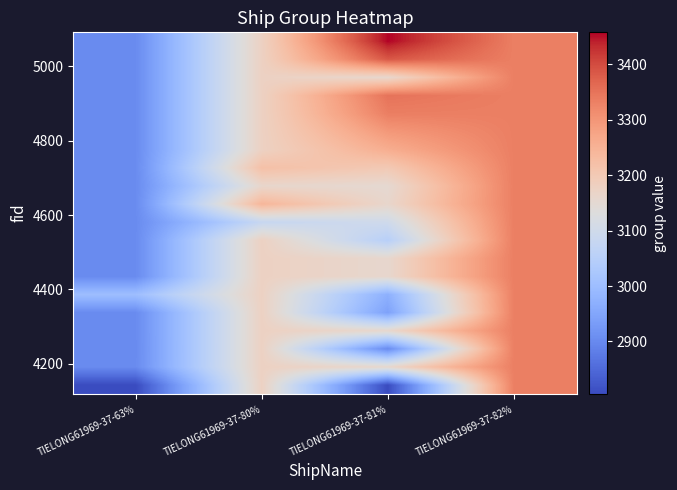

Which category has the highest value across all series?

TIELONG61969-37-81%